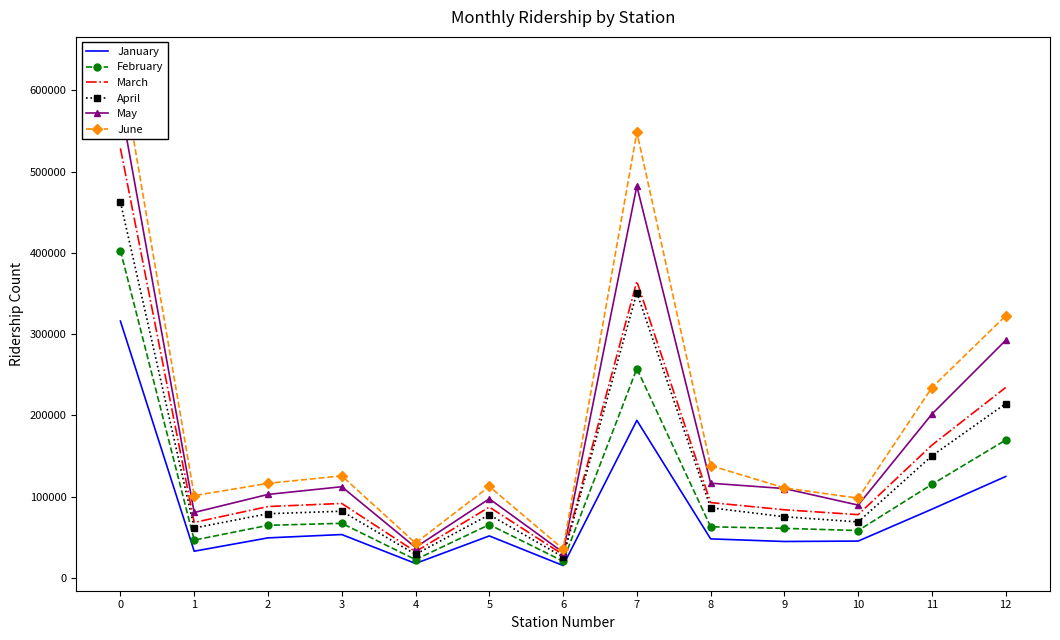

What is the difference between the second highest and minimum values in the June series?

512866